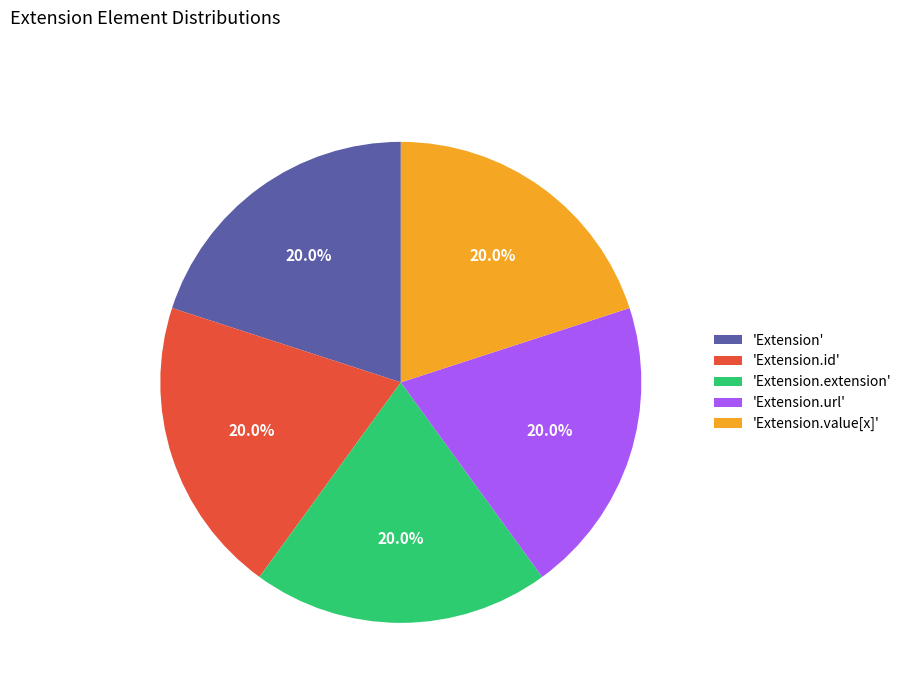

Count the number of slices in the pie.

5